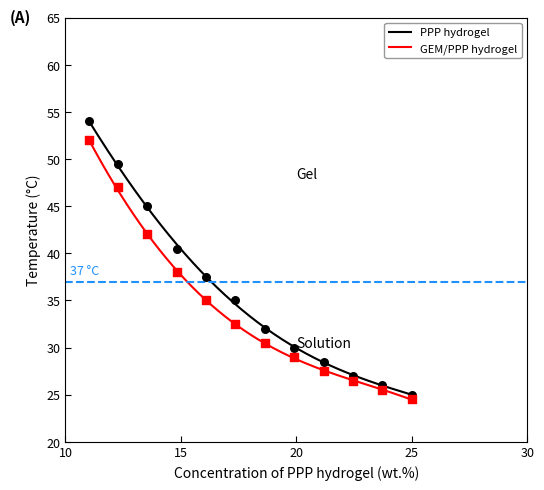

At which category is the sum across all series the highest?

1